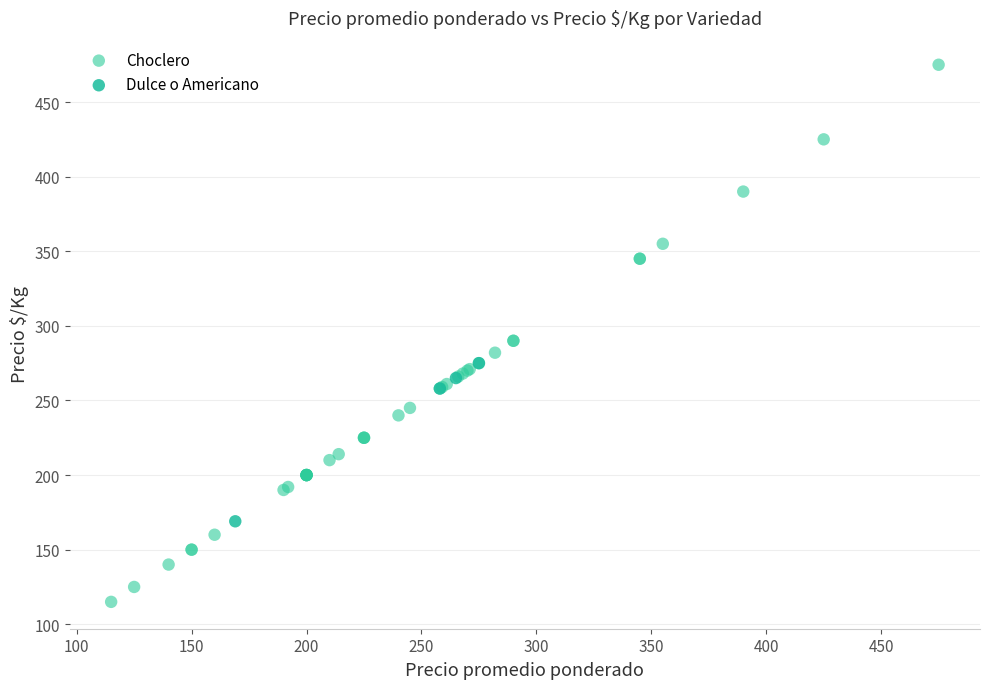

Which series has the widest spread of Y values?

Choclero